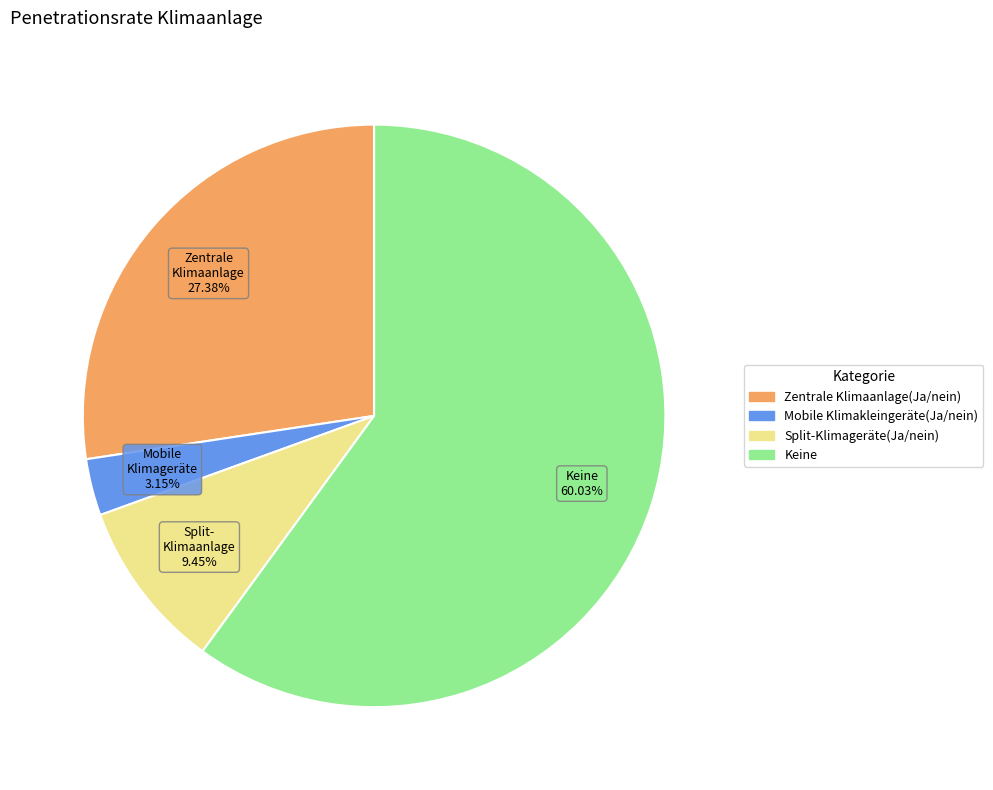

How many slices are in this pie chart?

4